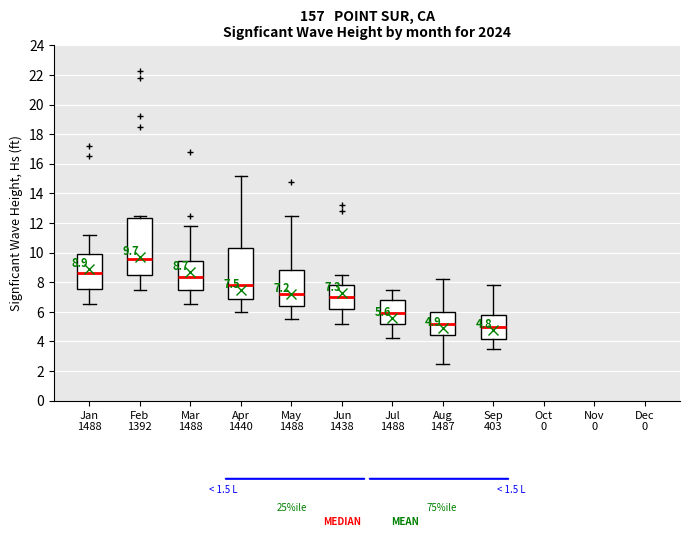

Comparing the boxes themselves (not the whiskers), which one is the tallest?

Feb 1392